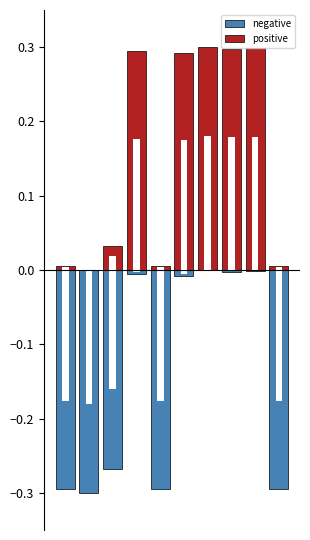

What is the spread (max minus min) of values at 2?

0.3